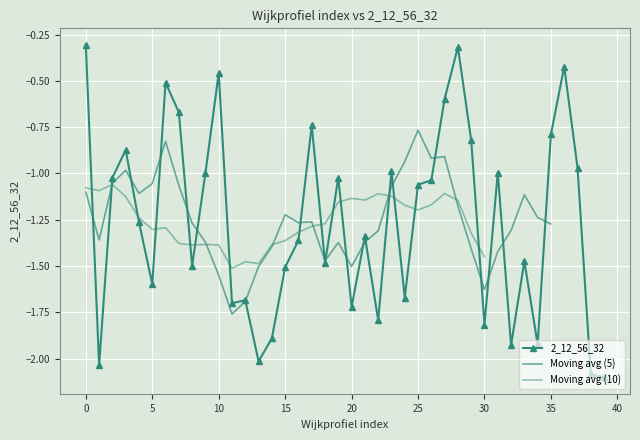

What is the value of the 4th point from the left?

-0.9